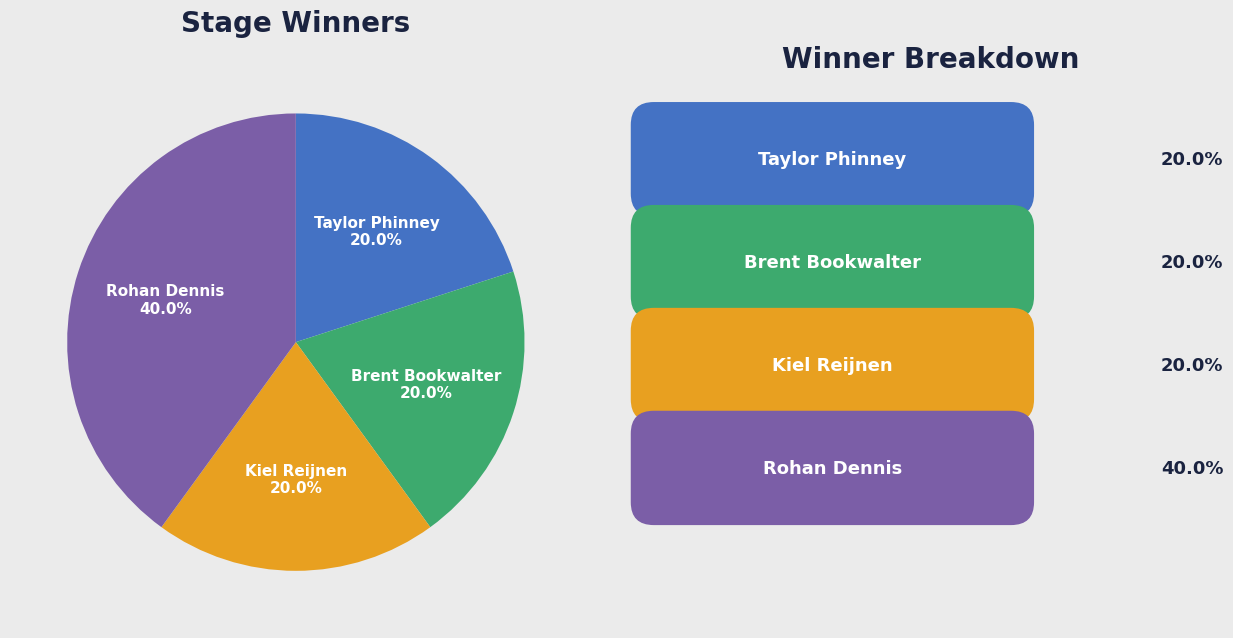

Is there a majority slice in this chart?

No